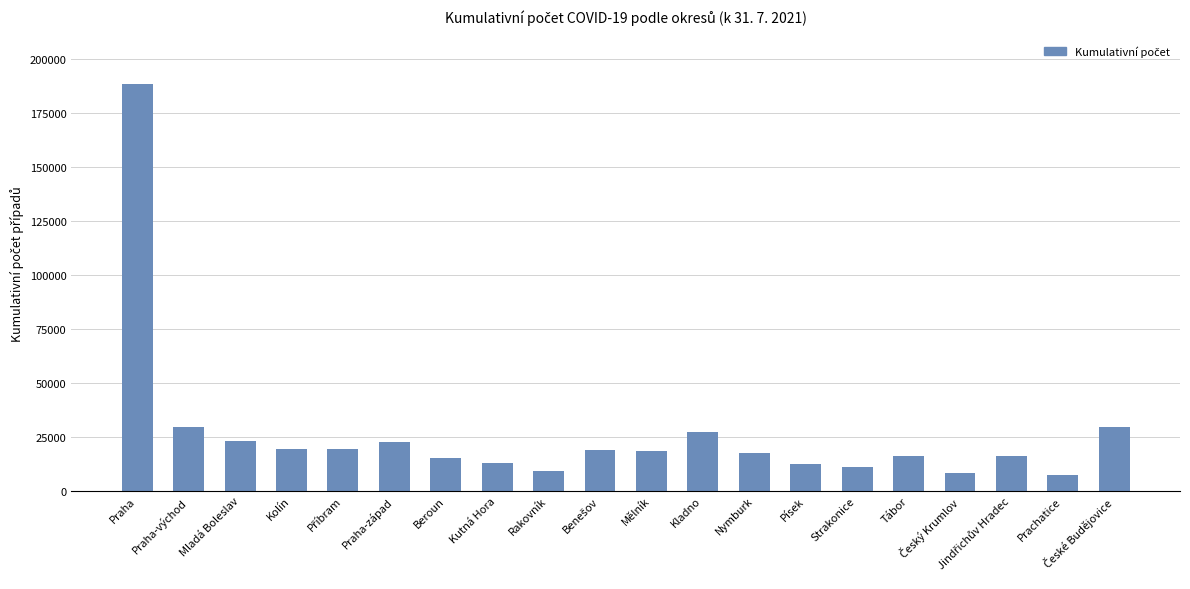

What is the sum of all values?

521411